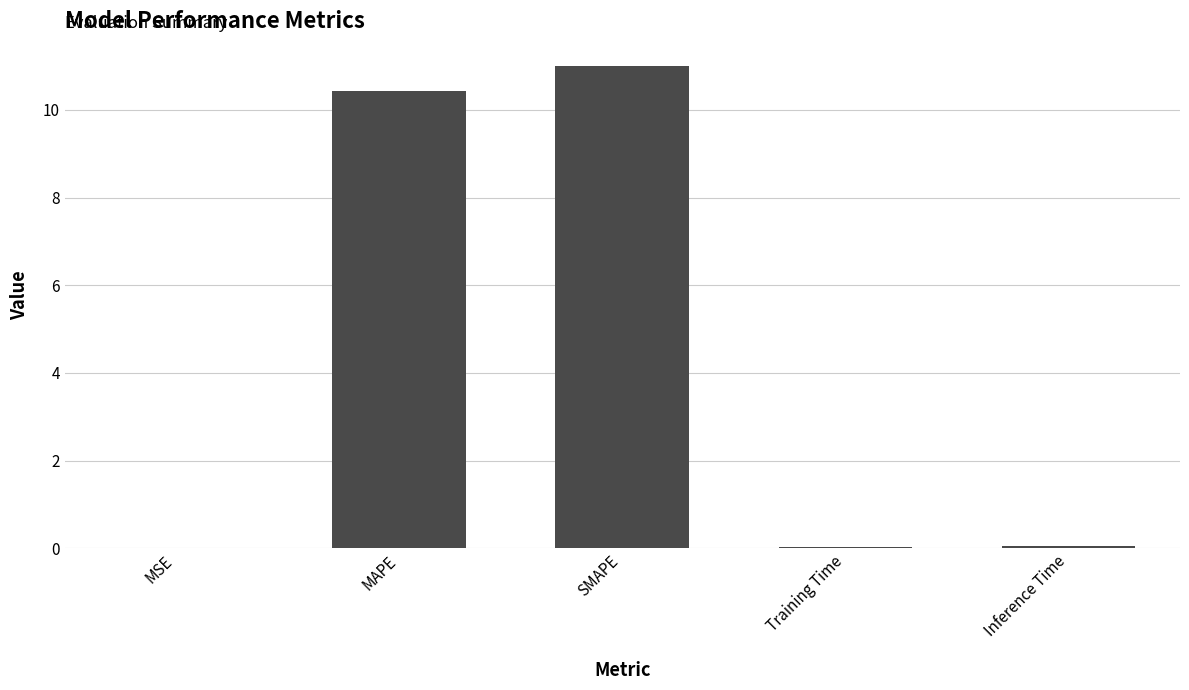

What is the approximate value at SMAPE?

11.0